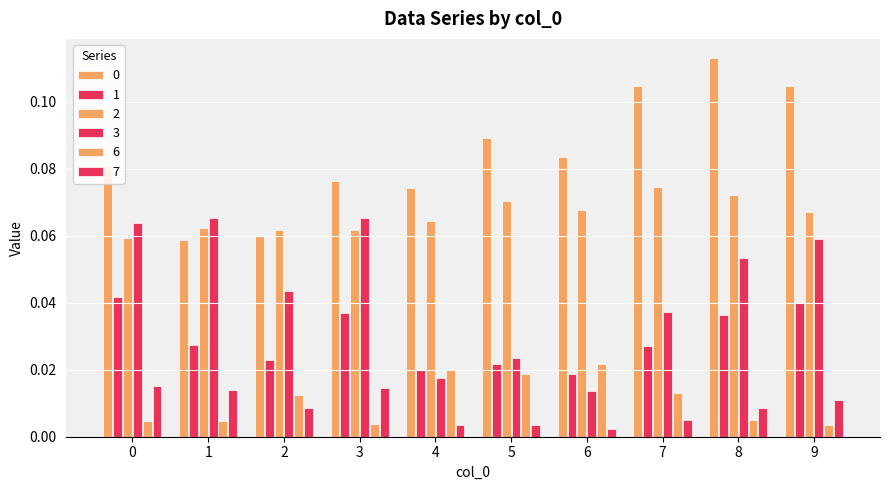

How many data points does each series have?

10